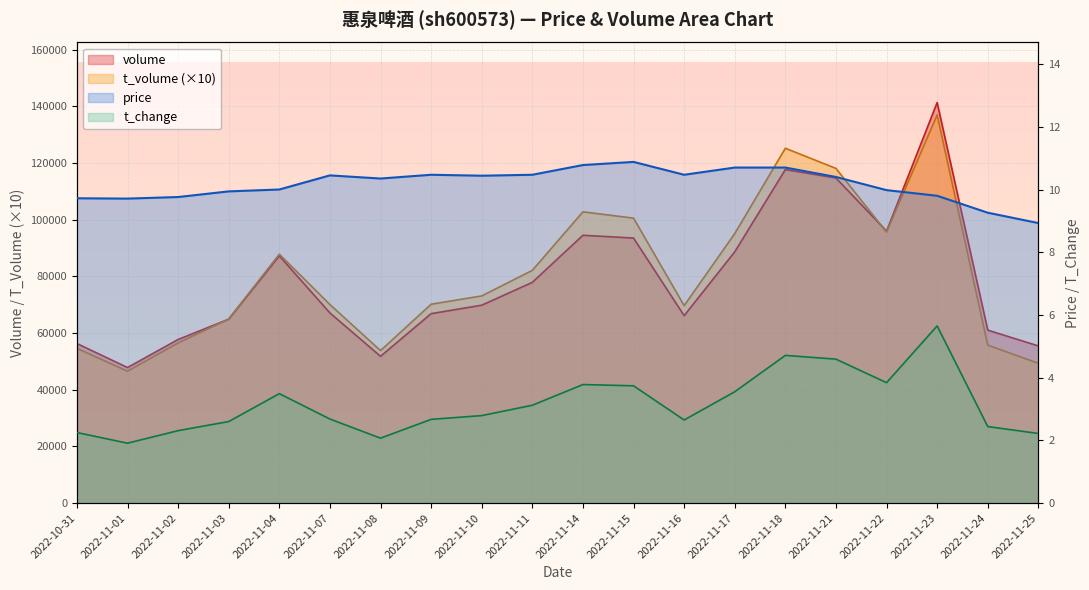

What is the label of the 6th point from the right?

2022-11-18